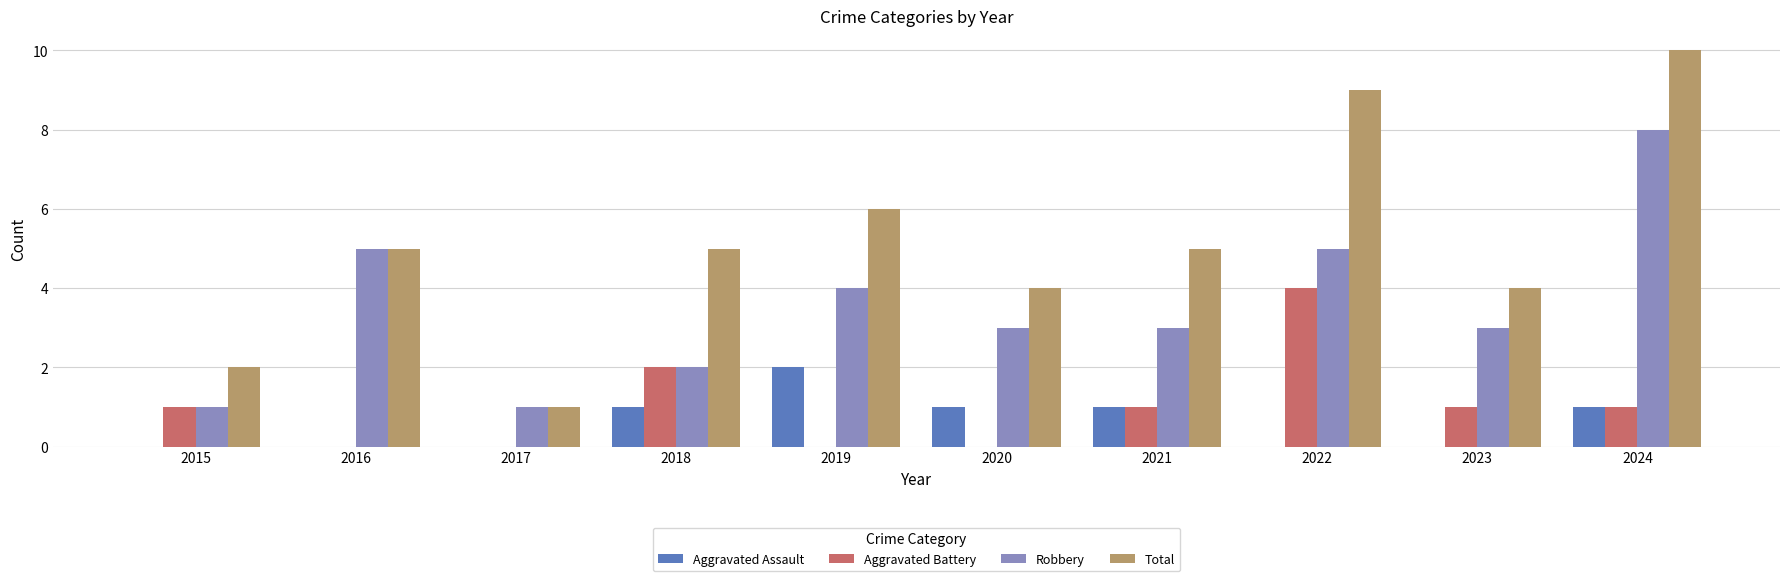

Count the number of categories in the chart.

10